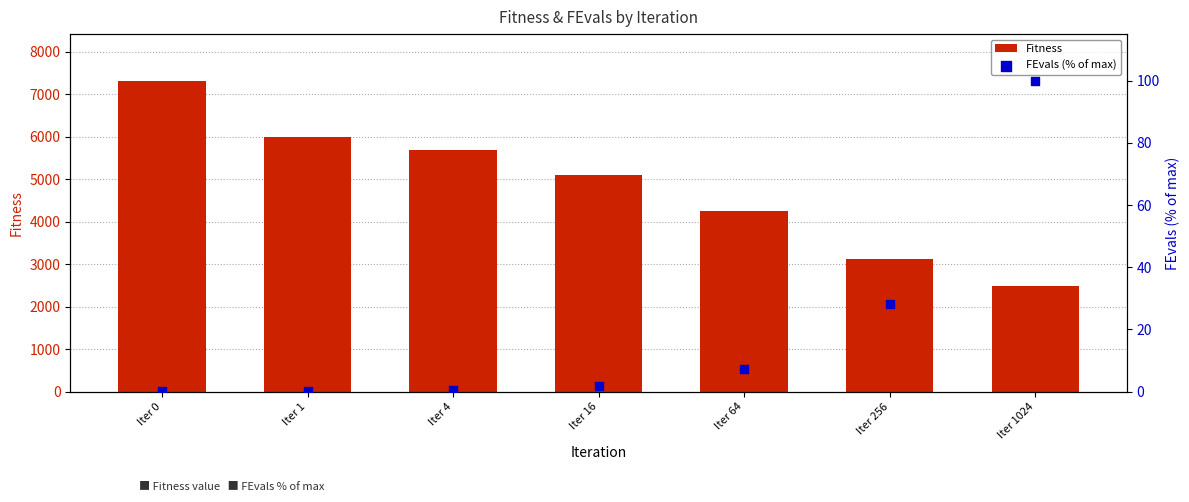

Which series contains the highest Y value?

Fitness